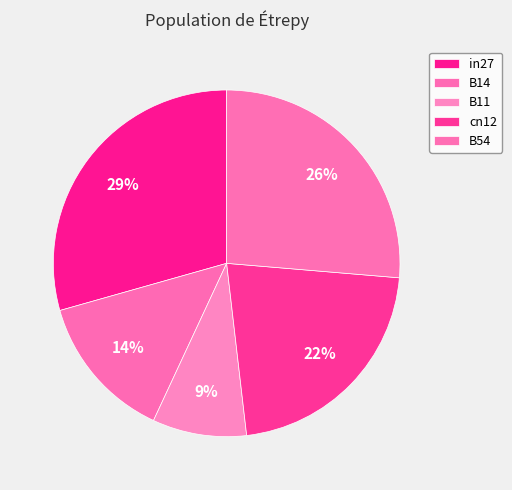

Rank the categories by value from lowest to highest.

B11, B14, cn12, B54, in27